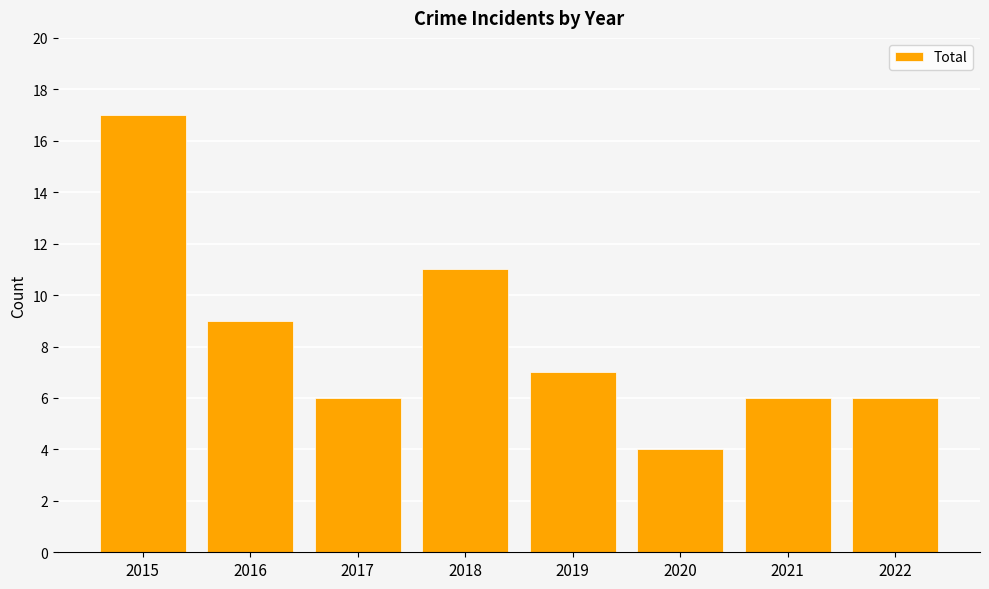

True or false: the data shows 17 at 2015.

True